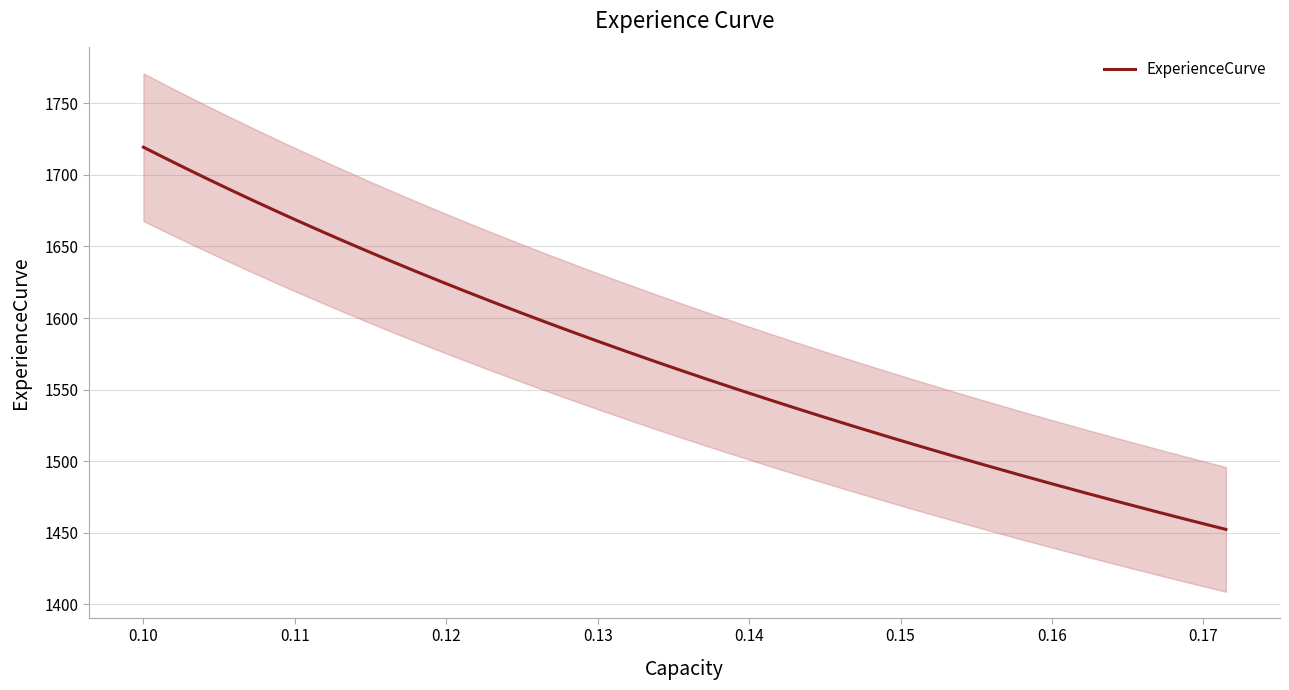

How many values exceed 1583?

20